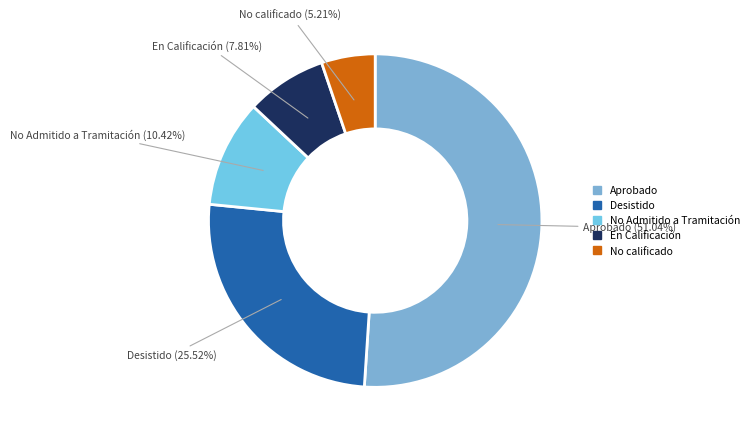

Rank the categories by value from highest to lowest.

Aprobado, Desistido, No Admitido a Tramitación, En Calificación, No calificado